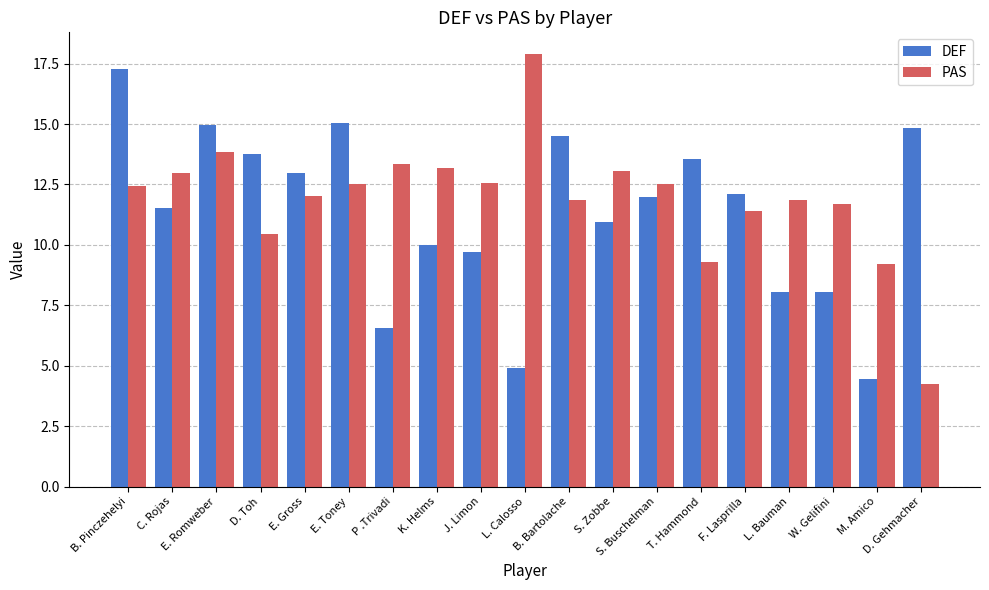

The value of PAS at T. Hammond is 9.3. True or false?

True